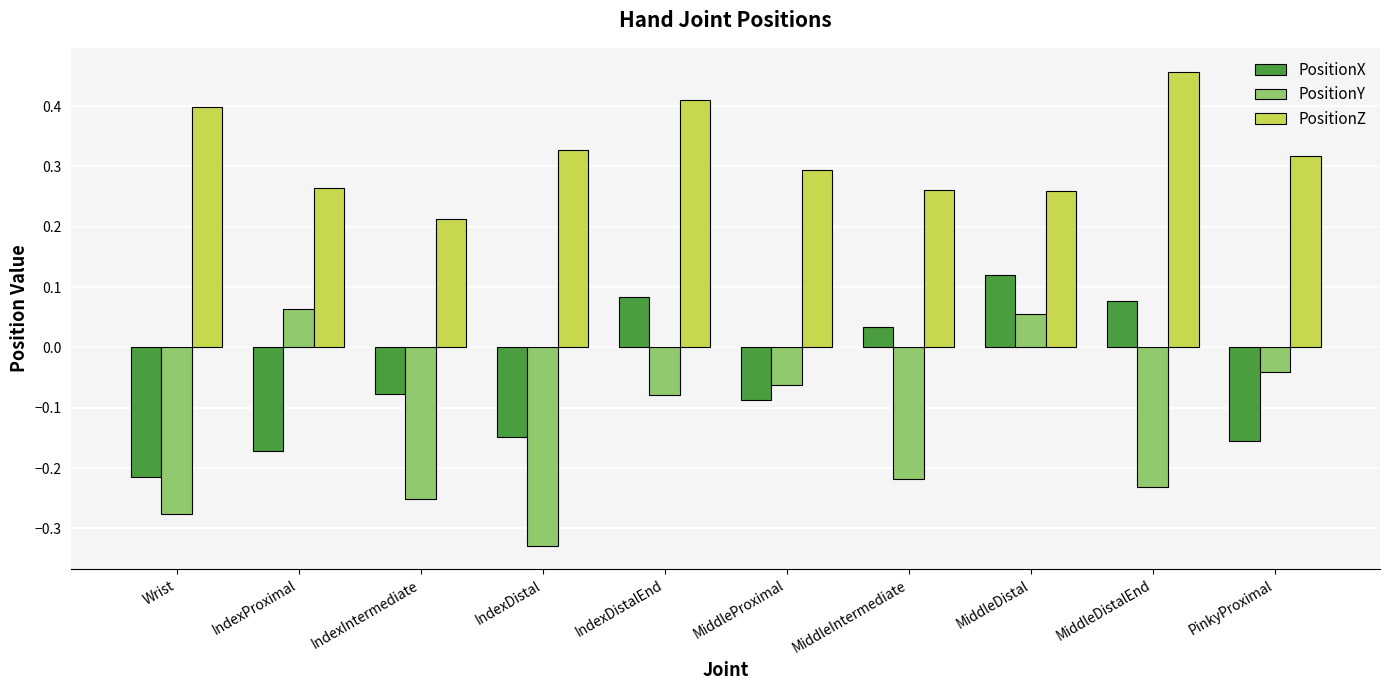

Which series has the largest range (max minus min)?

PositionY